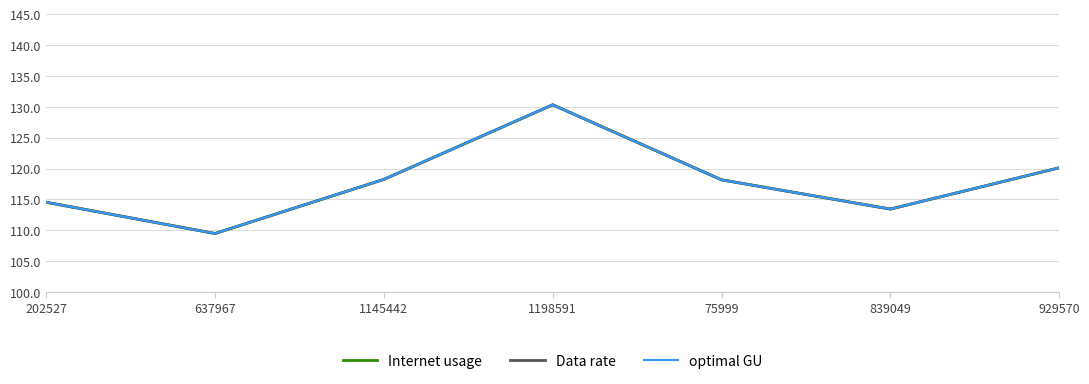

Does the chart have visible grid lines?

Yes